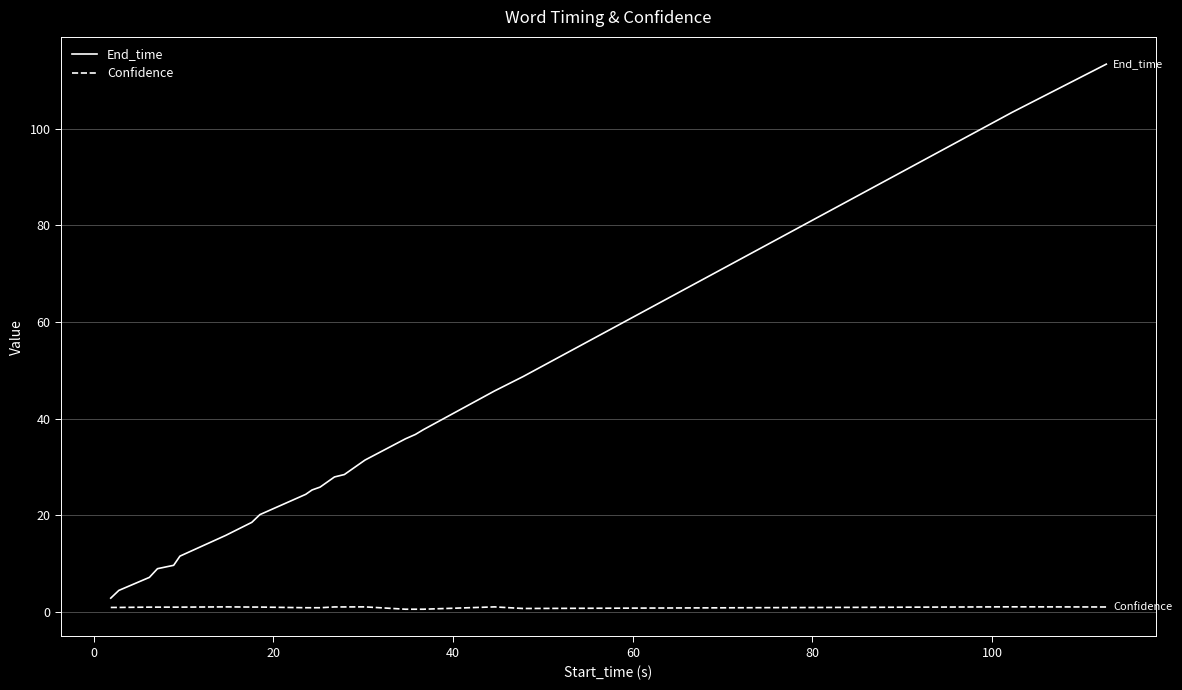

What is the average value of the End_time series?

31.1